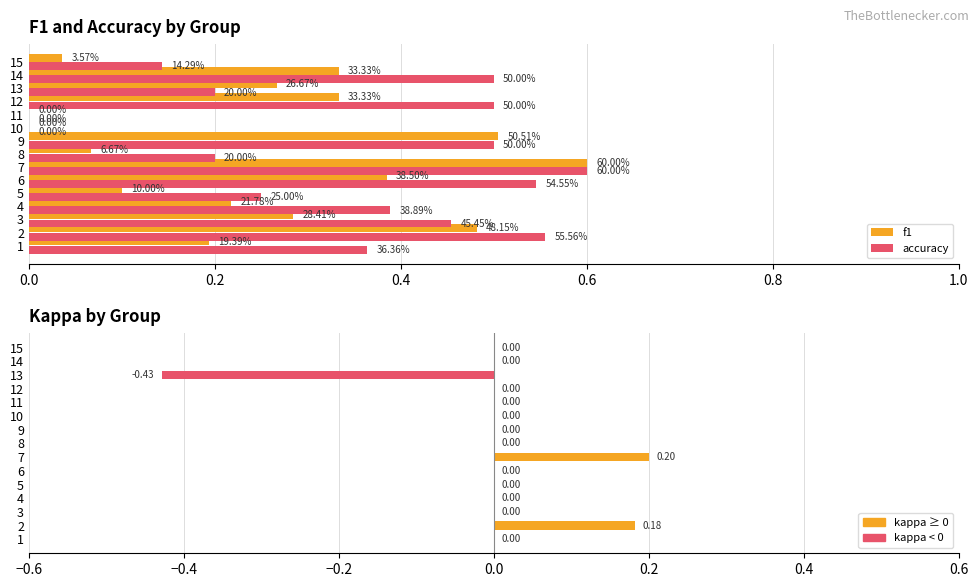

Does the chart contain any negative values?

Yes